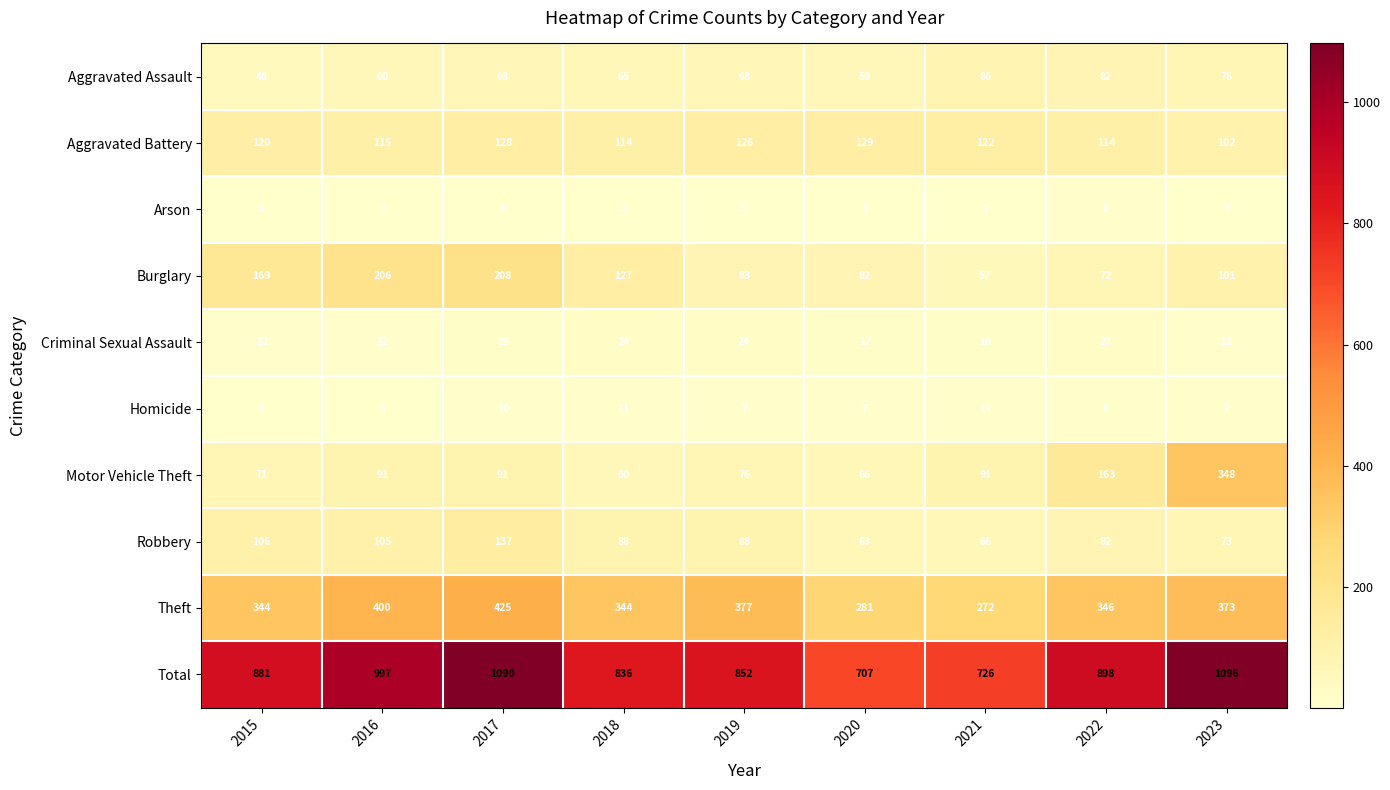

Where does the Arson series first go above 3?

2015